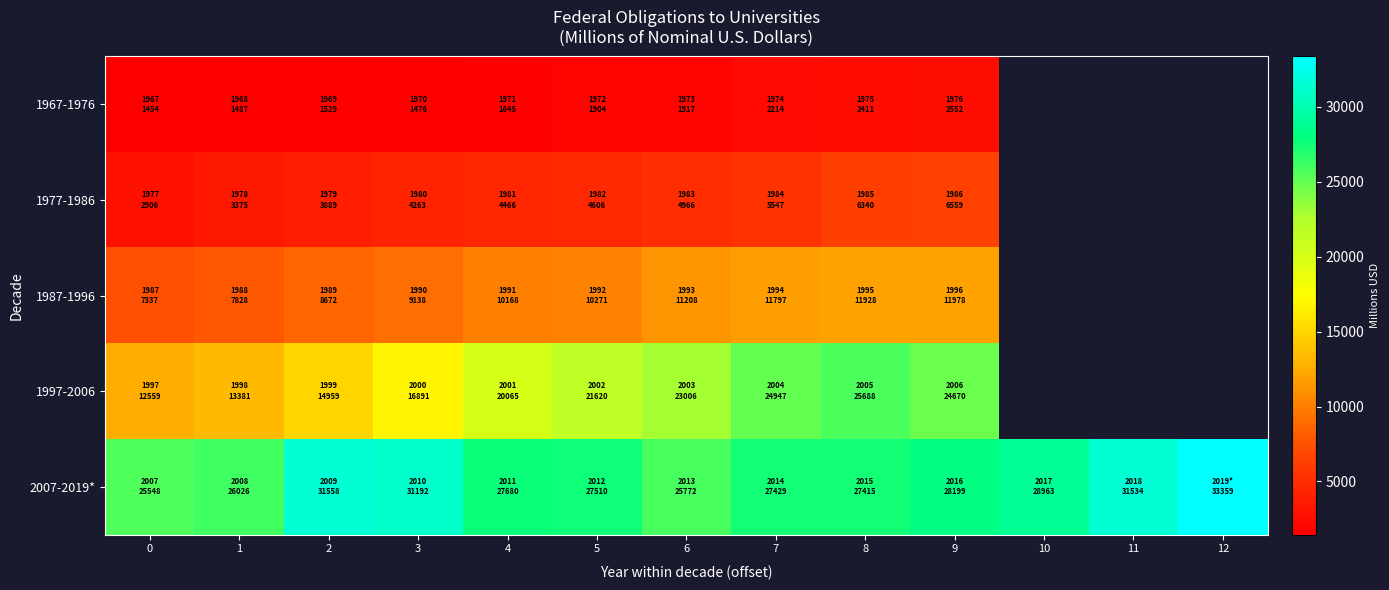

At which category is the sum across all series the highest?

9